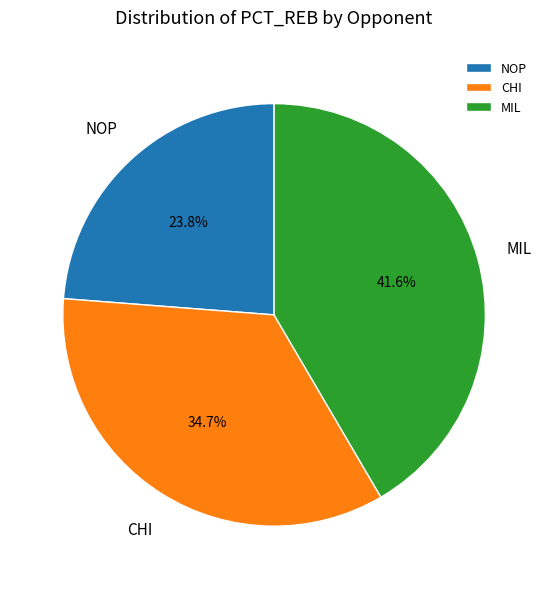

Which slice is the largest?

MIL